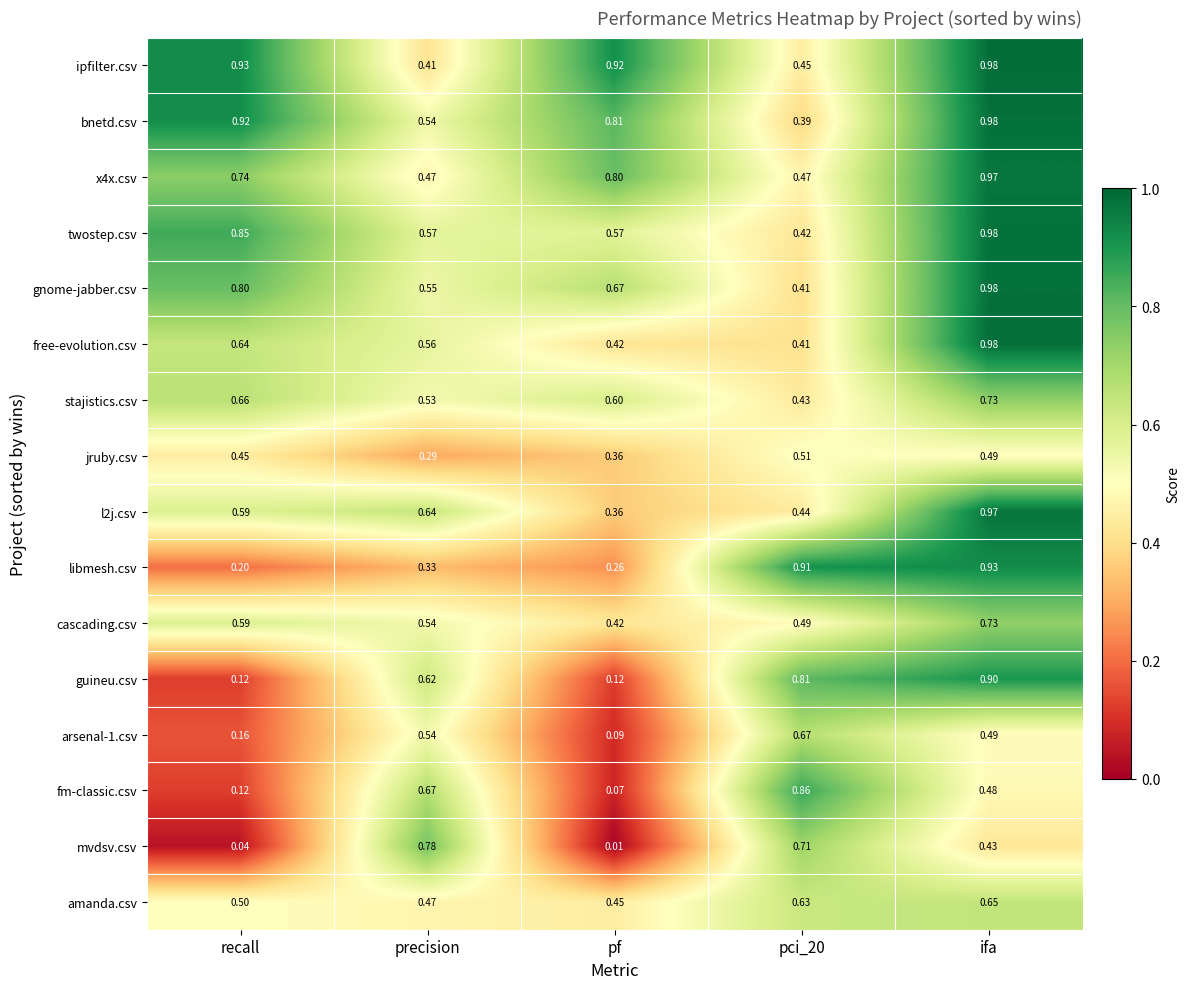

How many series are shown in this chart?

16